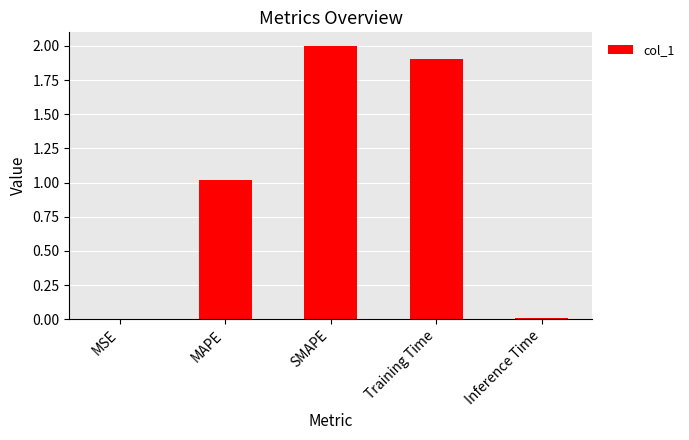

Which label corresponds to the largest value in the chart?

SMAPE